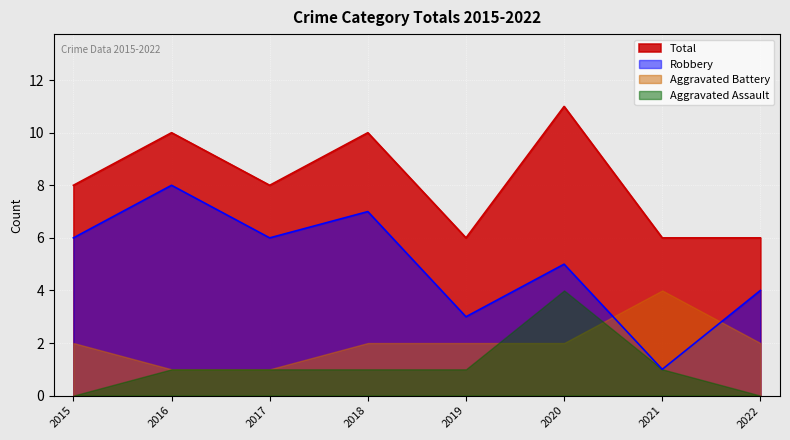

In Total, how many points are lower than both neighbors (excluding endpoints)?

2